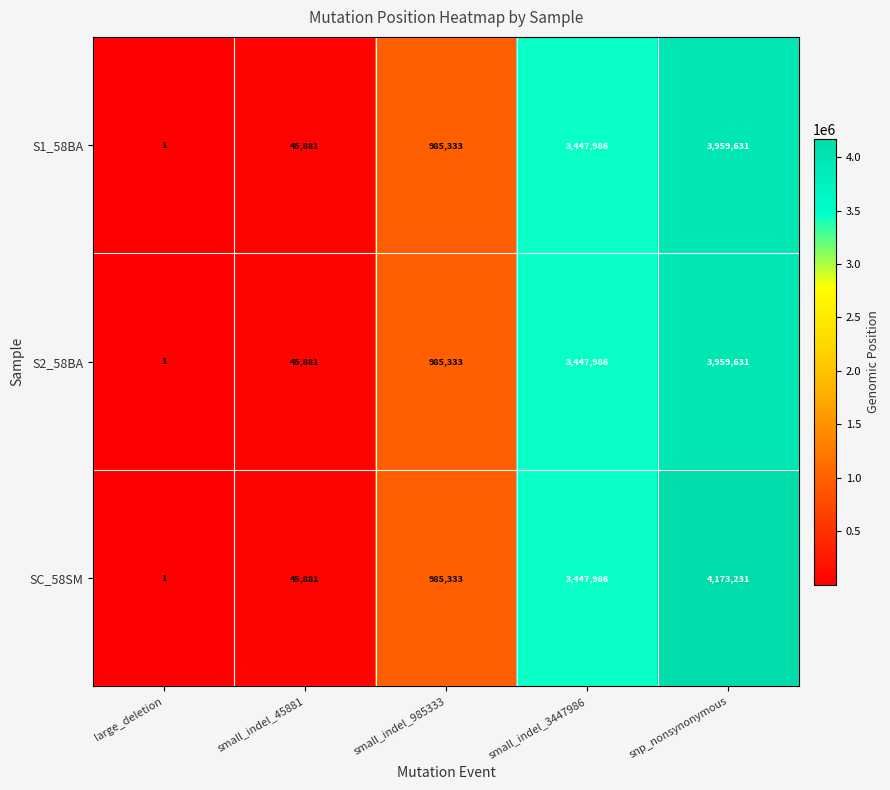

Reading right to left, extract all data points from this chart.

S1_58BA: snp_nonsynonymous=3959631	small_indel_3447986=3447986	small_indel_985333=985333	small_indel_45881=45881	large_deletion=1
S2_58BA: snp_nonsynonymous=3959631	small_indel_3447986=3447986	small_indel_985333=985333	small_indel_45881=45881	large_deletion=1
SC_58SM: snp_nonsynonymous=4173231	small_indel_3447986=3447986	small_indel_985333=985333	small_indel_45881=45881	large_deletion=1